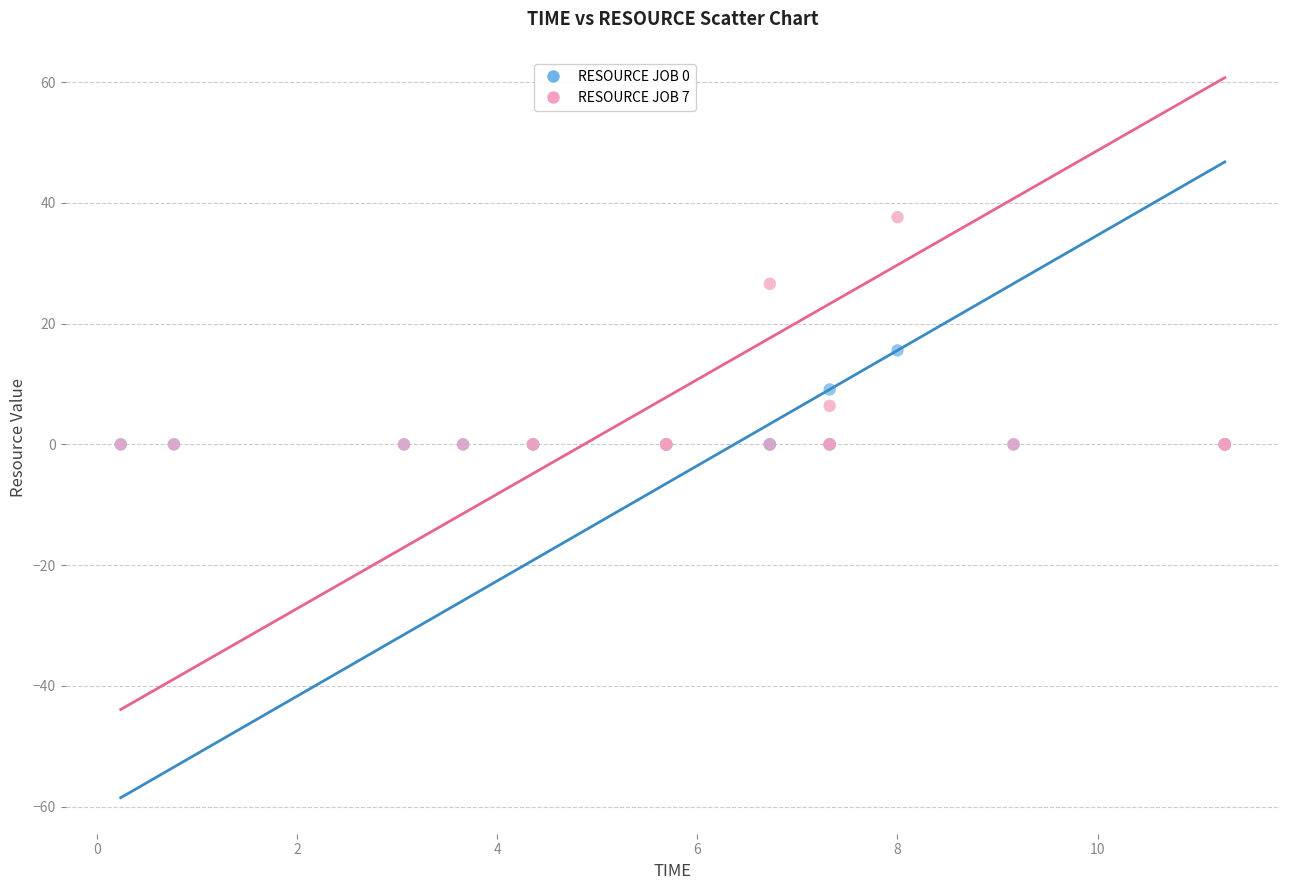

Across all series, what Y value is closest to 18?

15.6